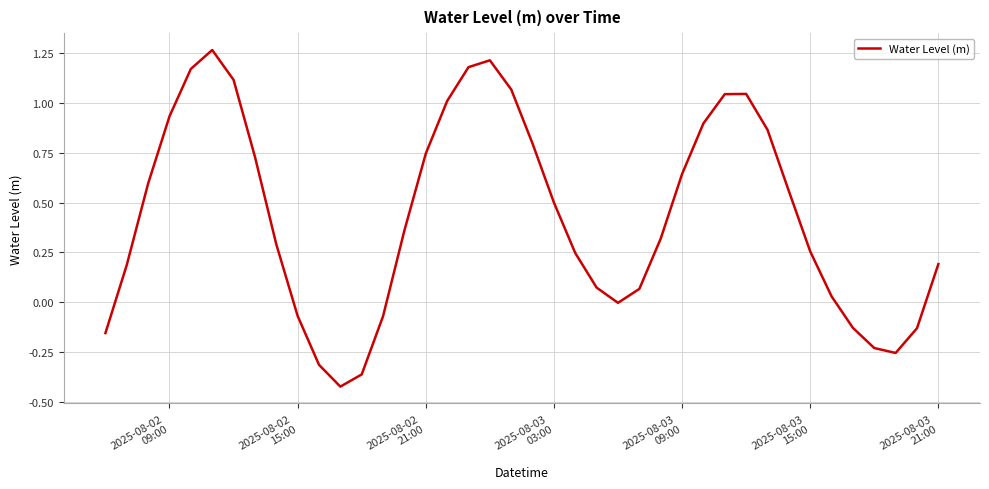

What is the difference between the maximum and minimum values?

1.7